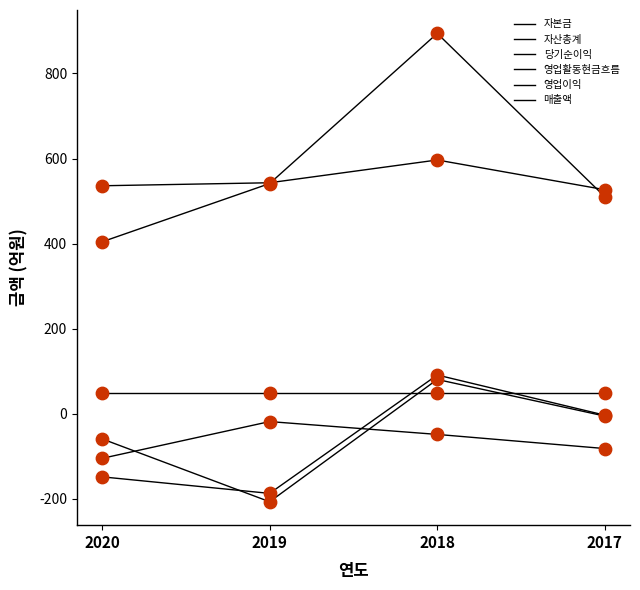

At which category is the sum across all series the highest?

2018